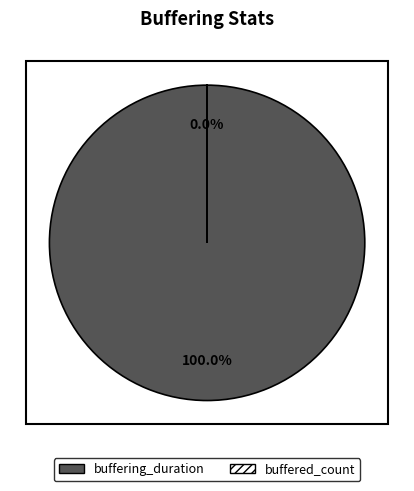

To the nearest percent, what is the difference between the largest and smallest slice percentages?

100%